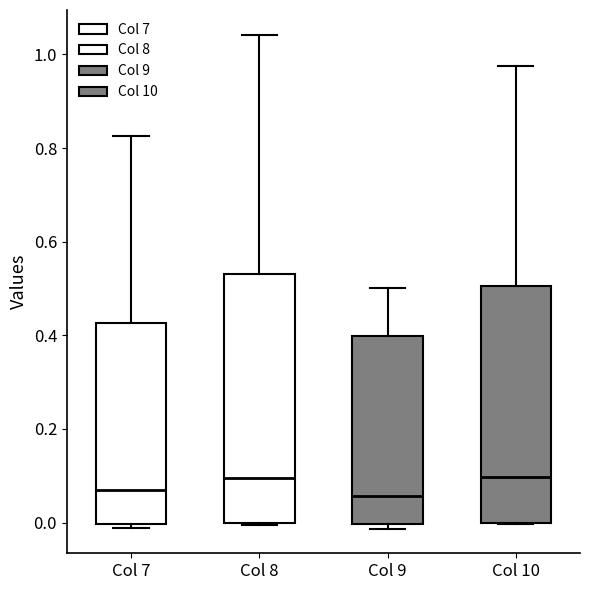

Reading left to right, read every box against the y-axis: the position of its median line, the range the box covers, and the ends of its whiskers. The values are not printed on the chart, so give them approximately, as read against the axis.

Col 7: median 0.06, box 0.00 to 0.42, whiskers -0.02 to 0.82
Col 8: median 0.10, box 0.00 to 0.54, whiskers 0.00 to 1.04
Col 9: median 0.06, box 0.00 to 0.40, whiskers -0.02 to 0.50
Col 10: median 0.10, box 0.00 to 0.50, whiskers 0.00 to 0.98